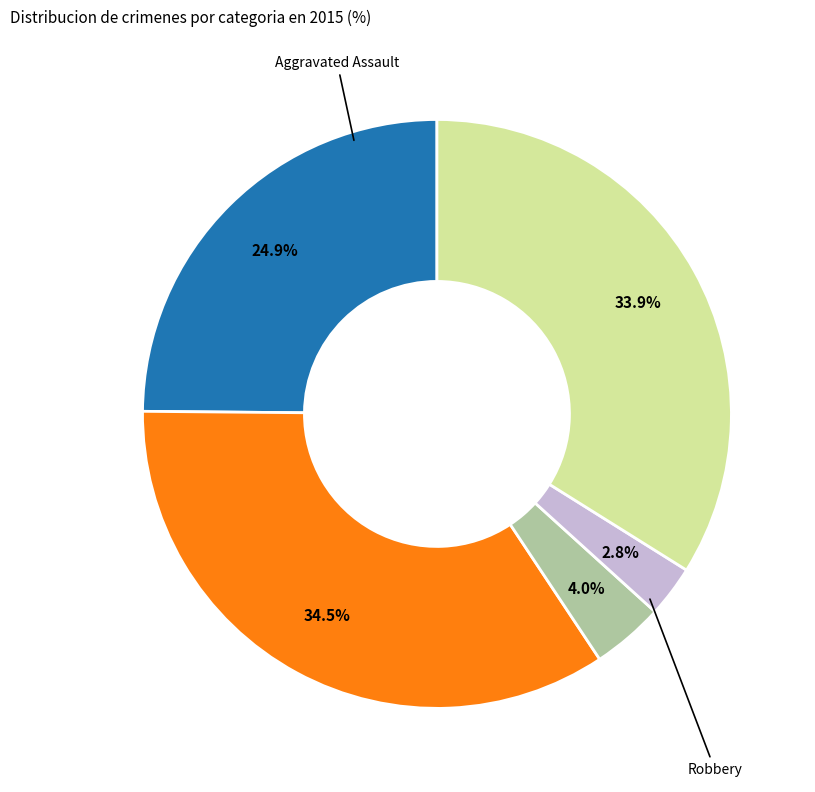

Is there any slice that represents more than half of the pie?

No